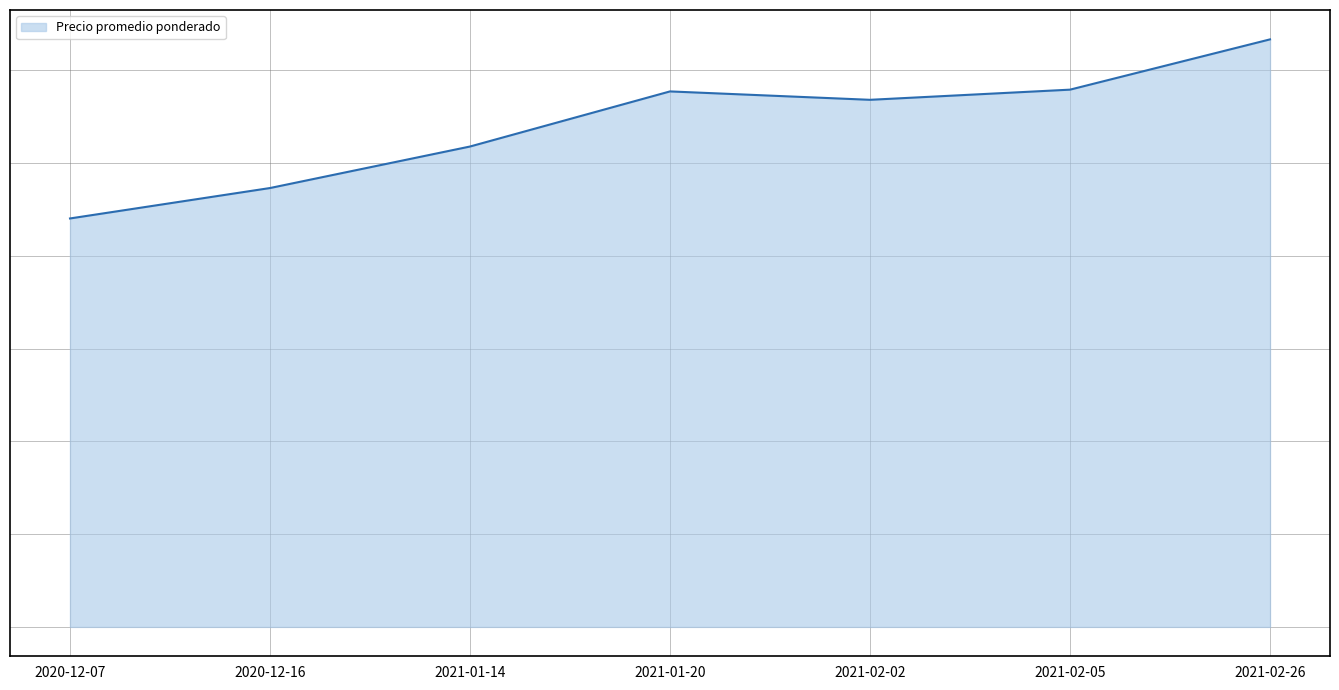

Which has a higher value, 2021-01-14 or 2021-02-02?

2021-02-02